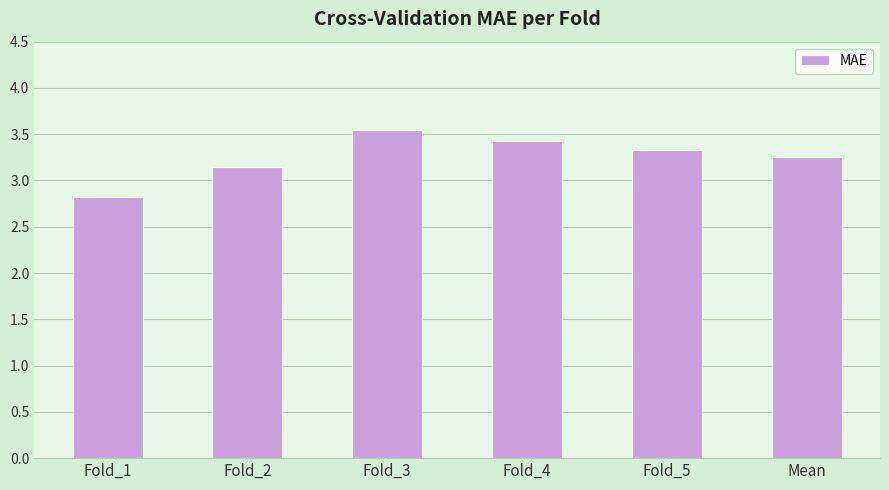

What is the ratio of the value at Fold_1 to the value at Fold_2?

0.9